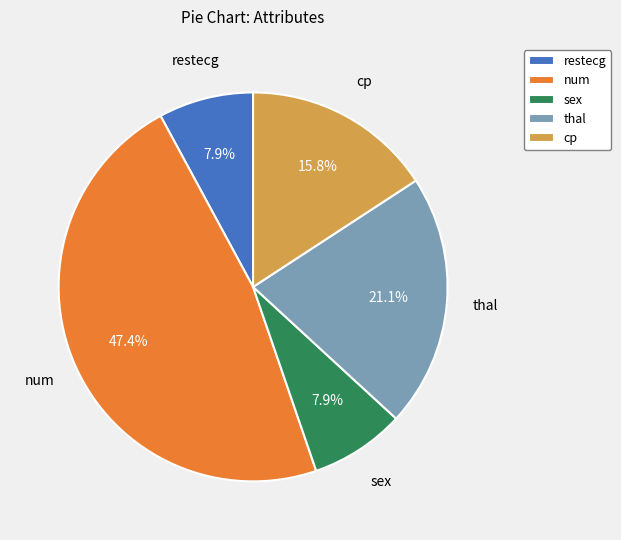

To the nearest percent, what is the difference between the largest and smallest slice percentages?

39%